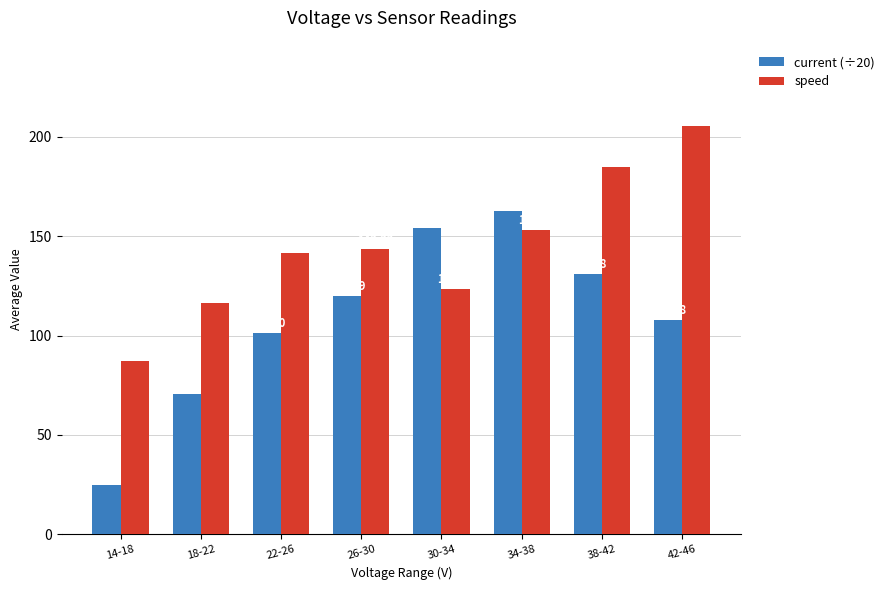

Rank the series by their maximum value, from highest to lowest.

speed, current (÷20)